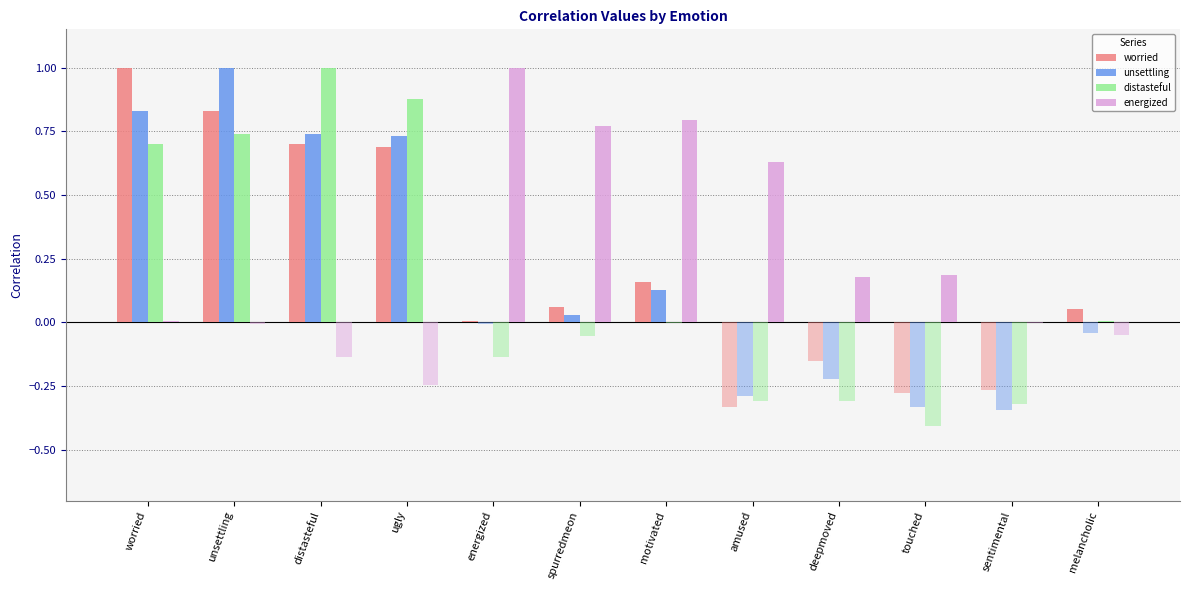

What is the label of the 1st bar from the right?

melancholic